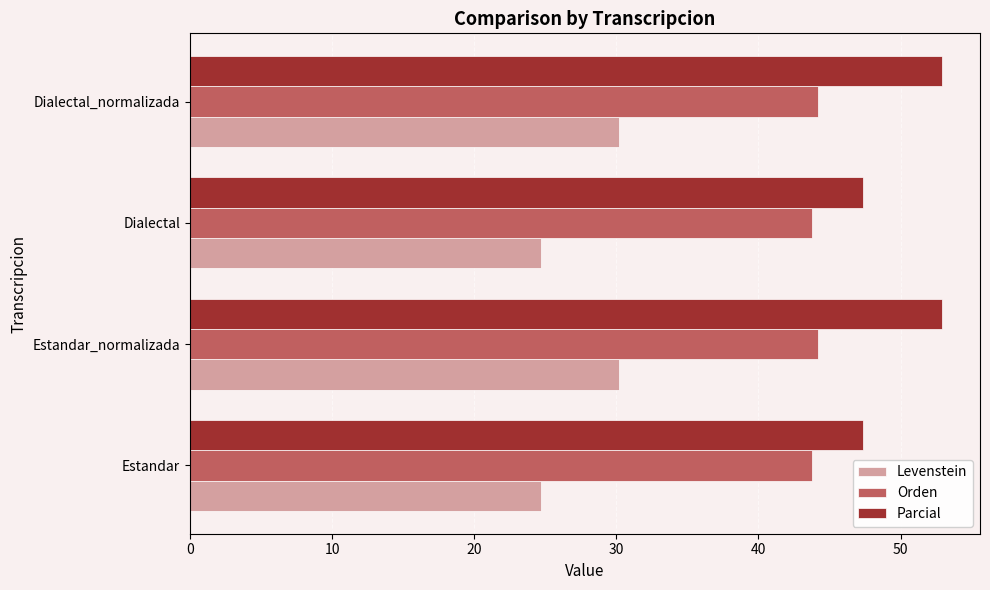

At how many categories does at least one series exceed 39?

4